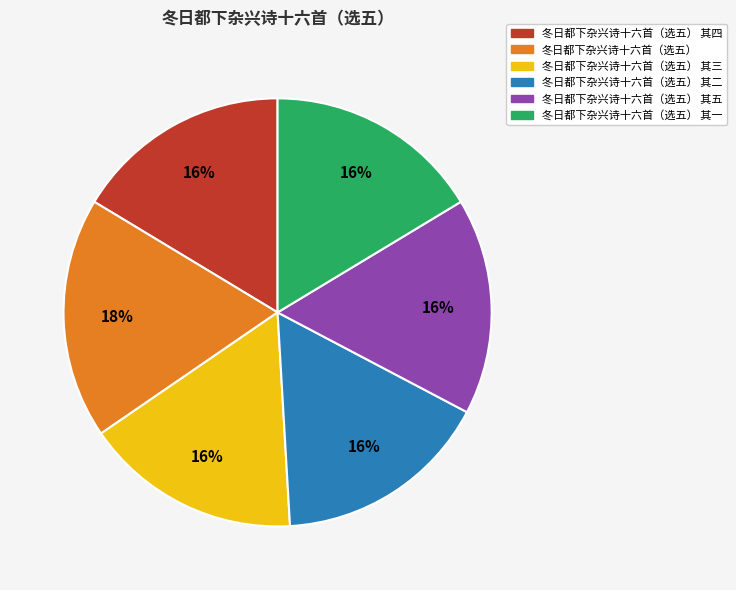

Is the sum of 冬日都下杂兴诗十六首（选五） 其五 and 冬日都下杂兴诗十六首（选五） 其四 greater than half?

No